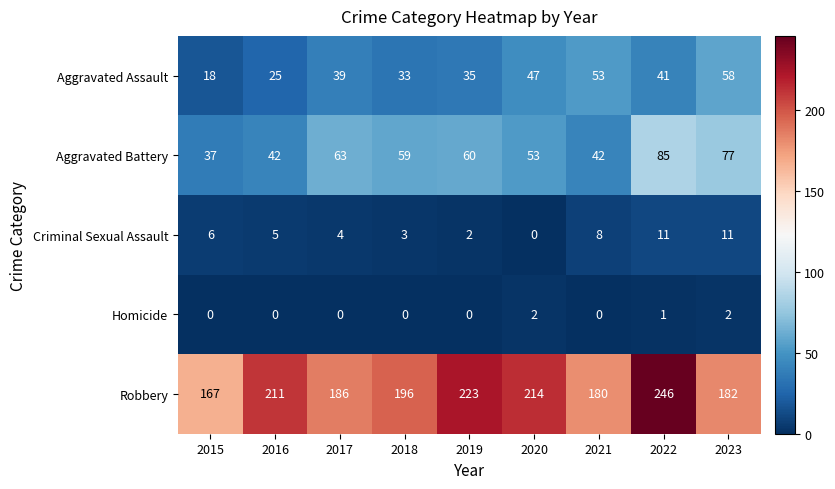

The value of Criminal Sexual Assault at 2019 is 3. True or false?

False